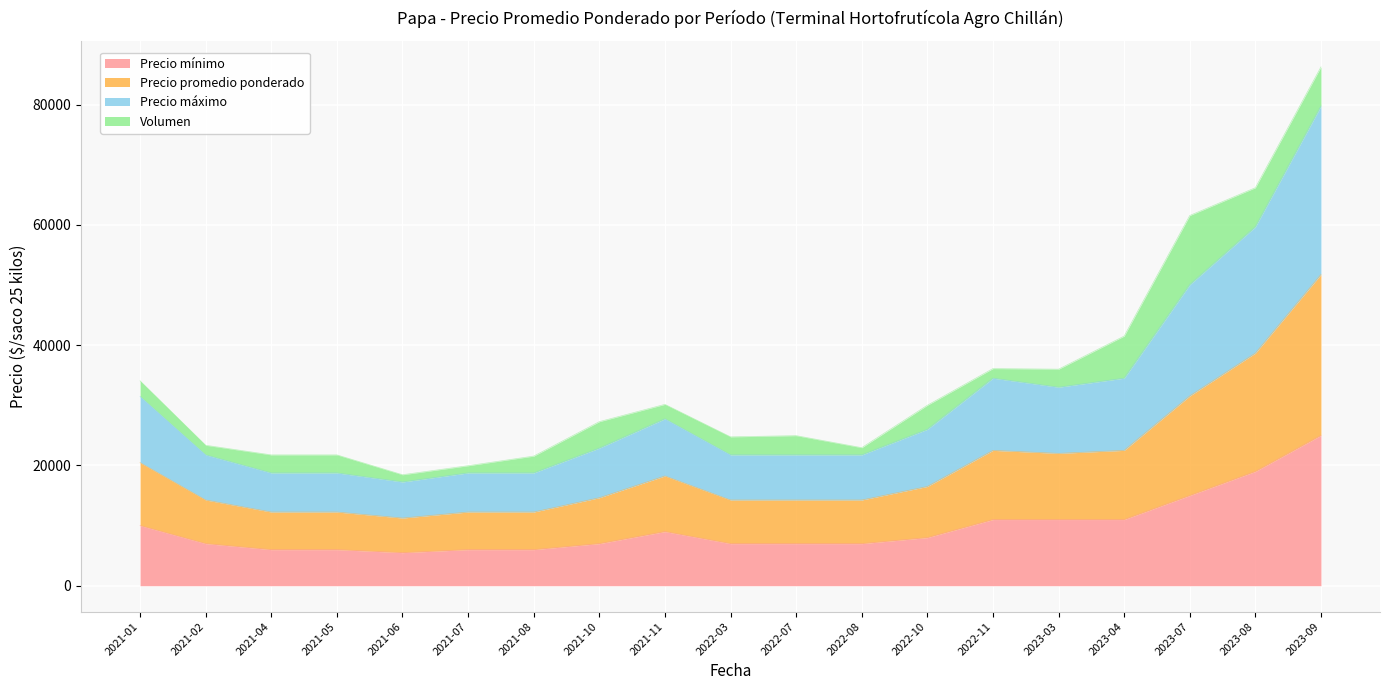

At how many categories does at least one series exceed 22567?

10